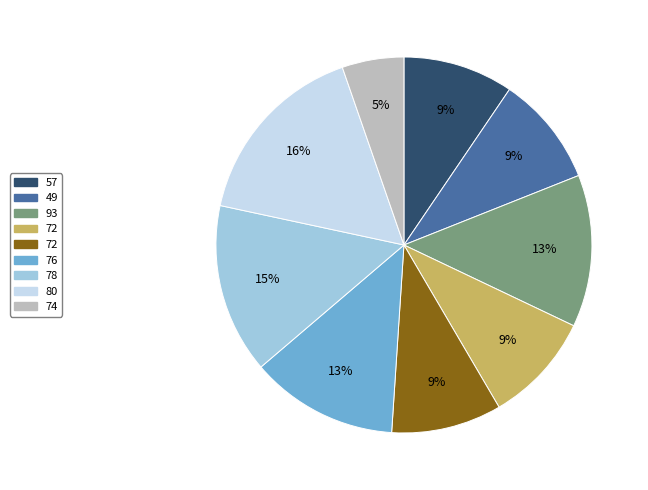

To the nearest percent, what is the average slice percentage?

11%